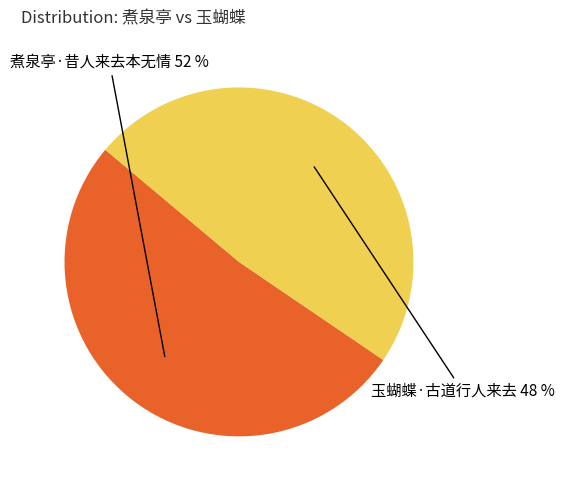

Which slice represents more than half of the pie?

煮泉亭·昔人来去本无情